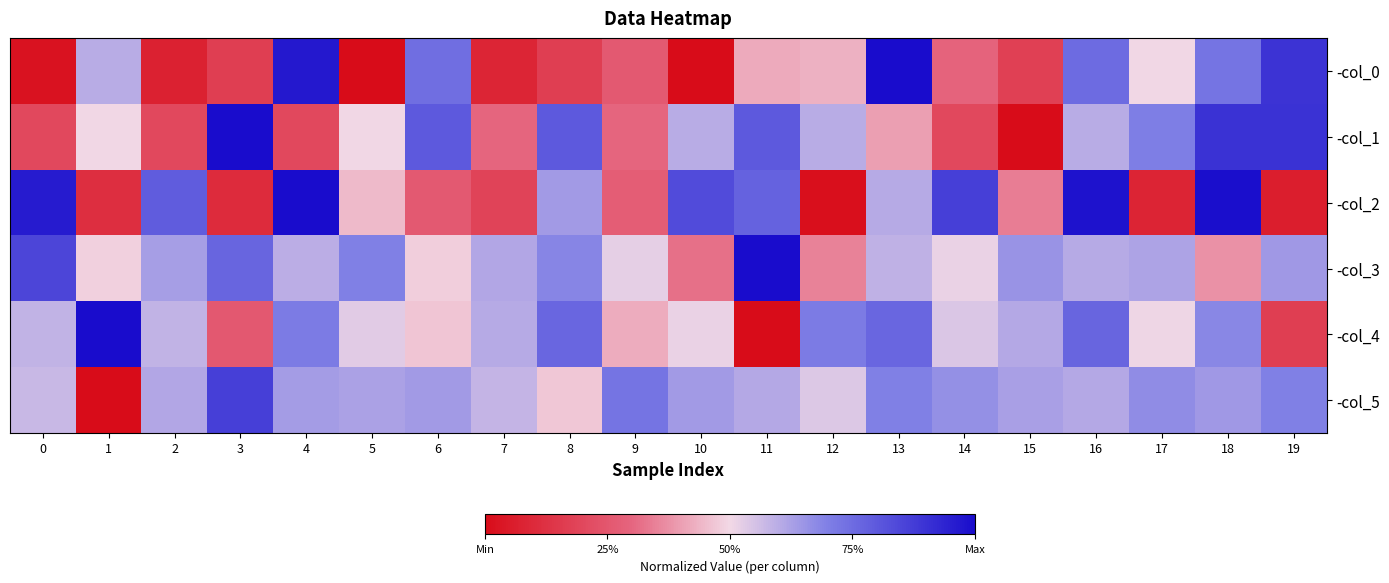

What is the total value across all series at 7?

2.4